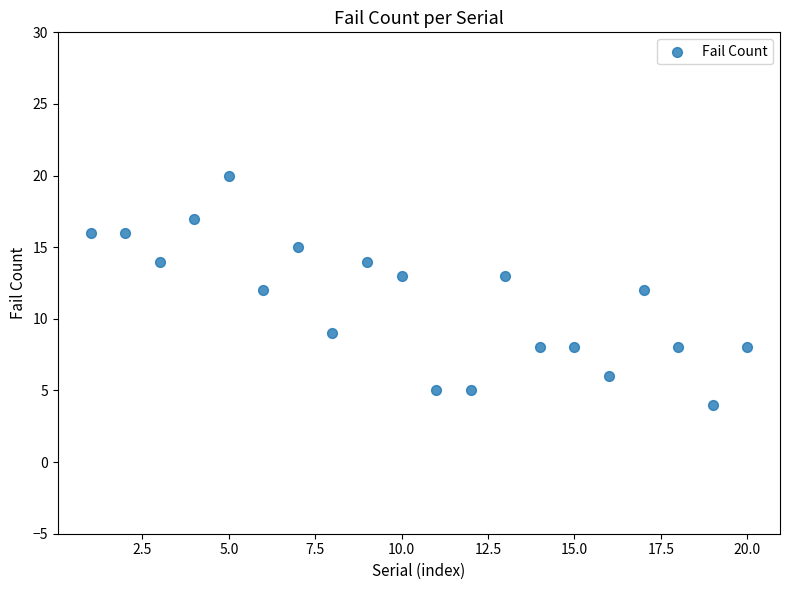

What is the range of Y values (max minus min)?

16